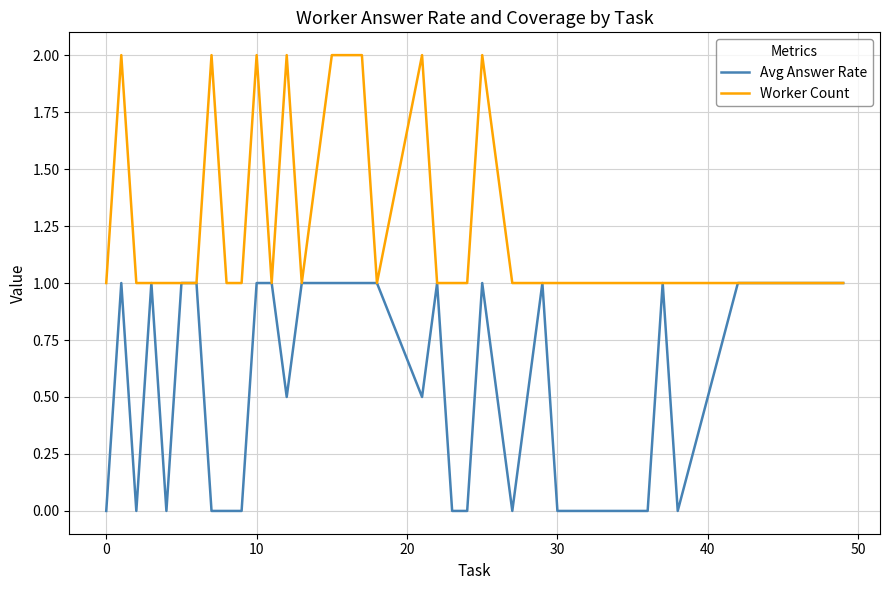

What is the maximum value shown in the chart?

2.0